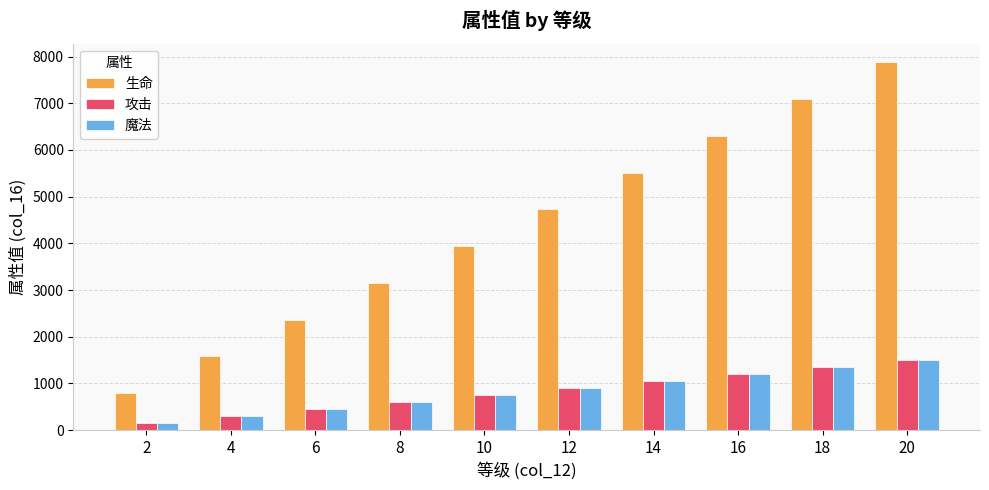

Which series has the largest total across all categories?

生命